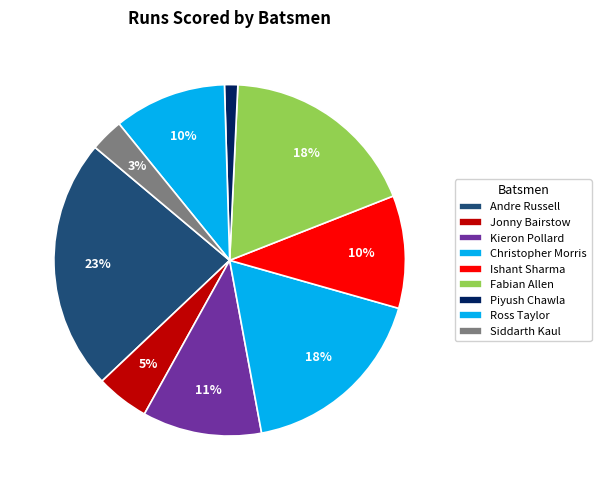

To the nearest percent, what portion does Ishant Sharma represent?

10%